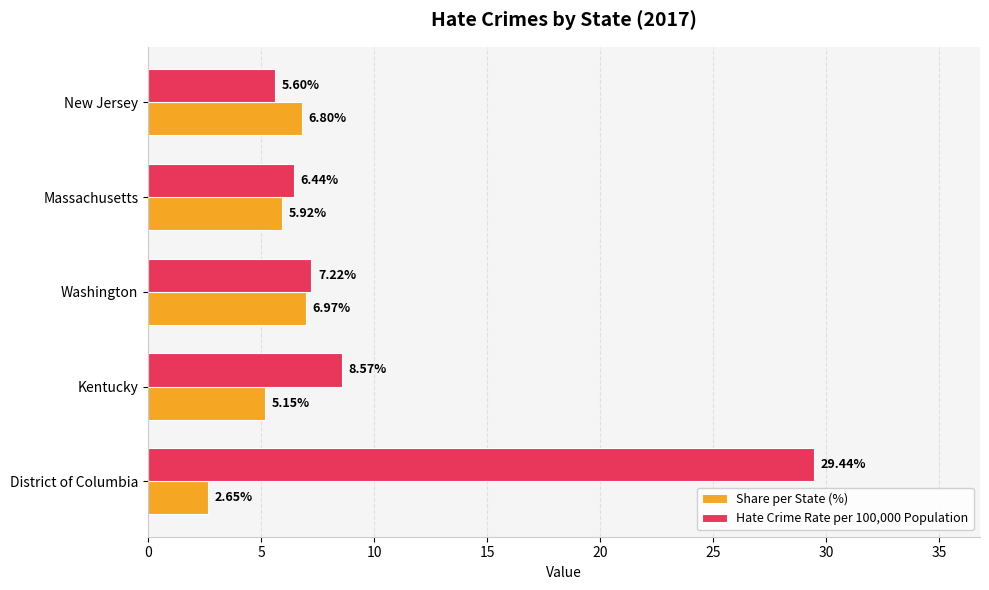

Which series has the widest spread of values?

Hate Crime Rate per 100,000 Population